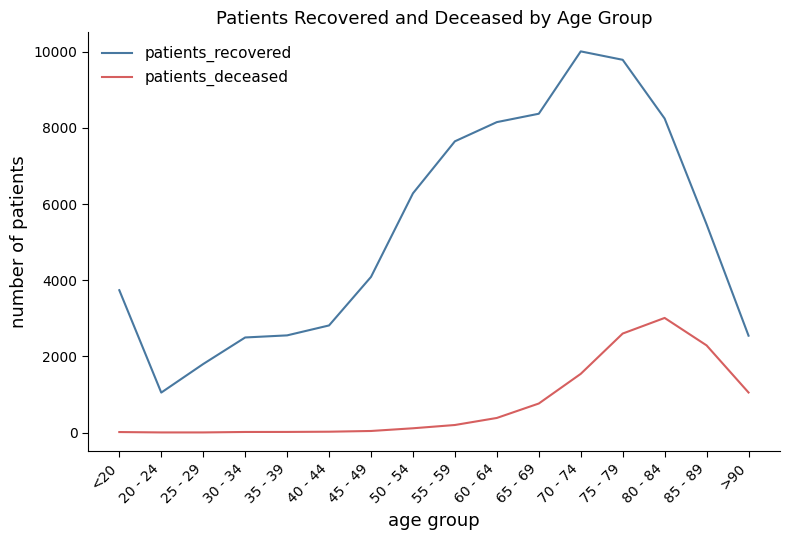

What is the lowest value of the patients_recovered series?

1049